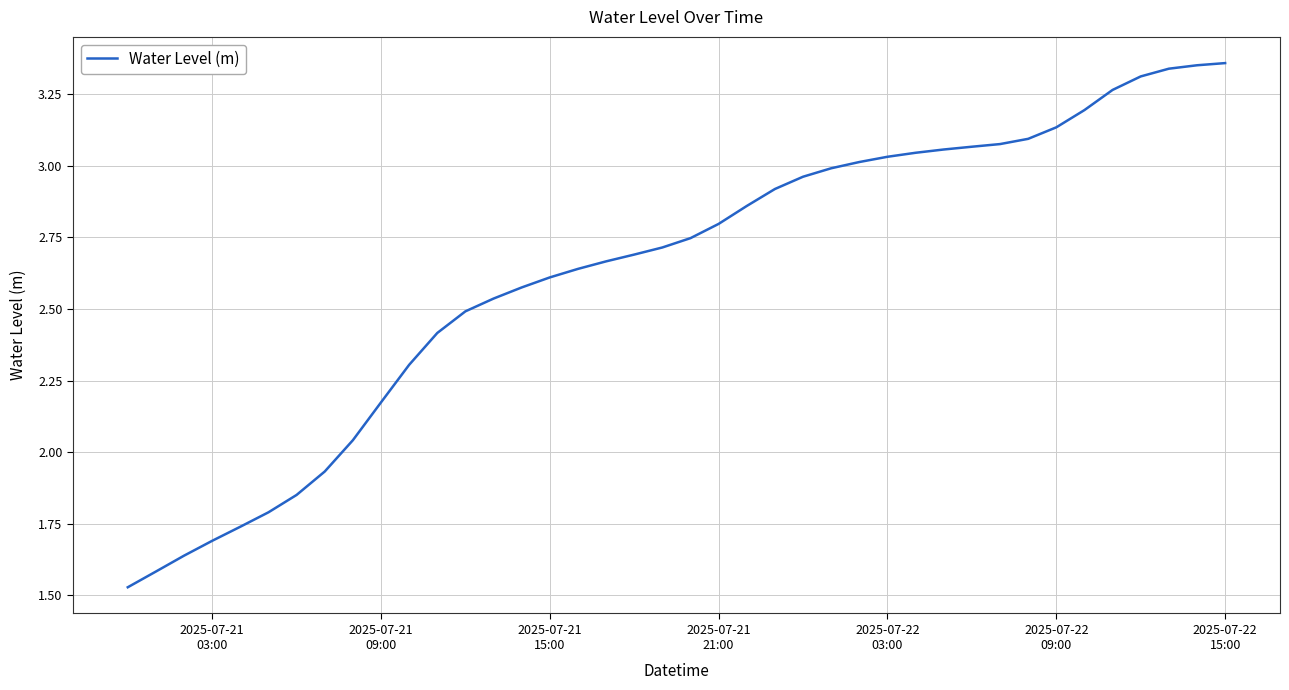

What is the difference between the second highest and minimum values?

1.8